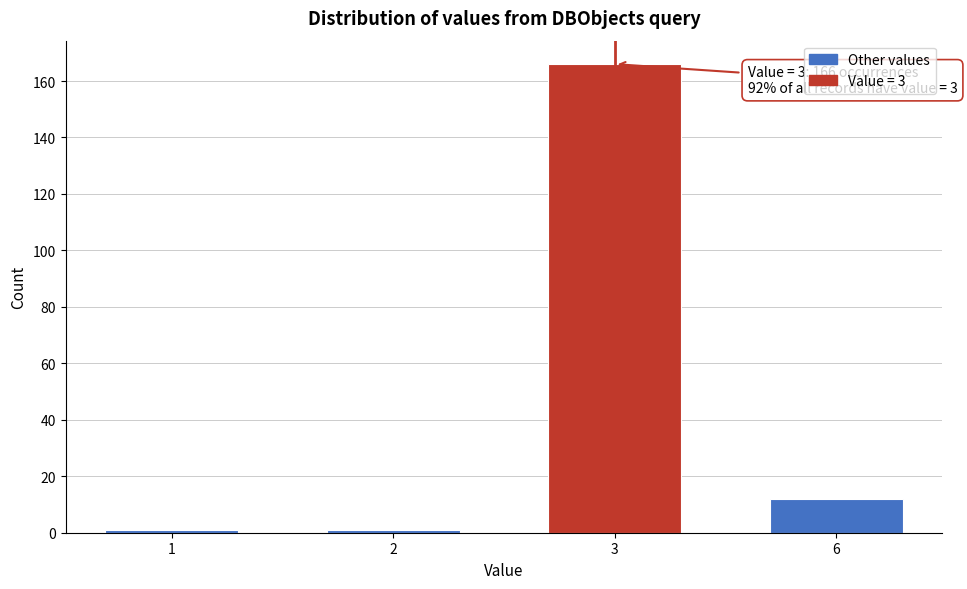

Reading left to right, extract all data points from this chart.

1=1	2=1	3=166	6=12